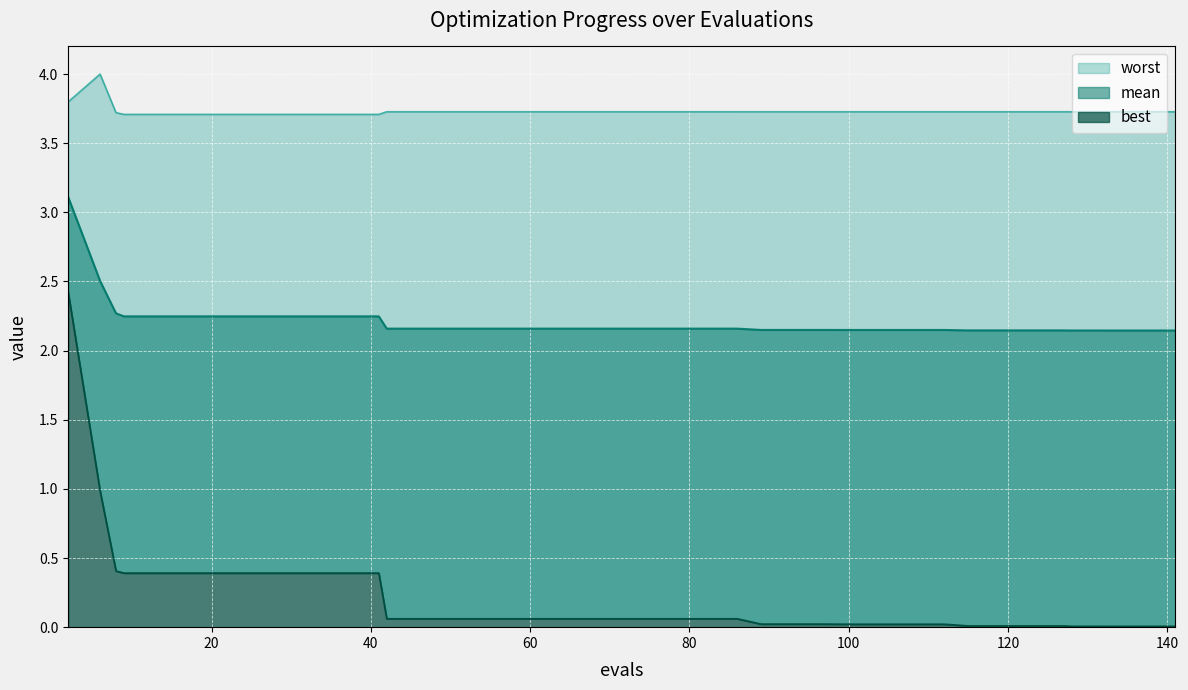

The worst series shows 5.3 at 74. True or false?

False